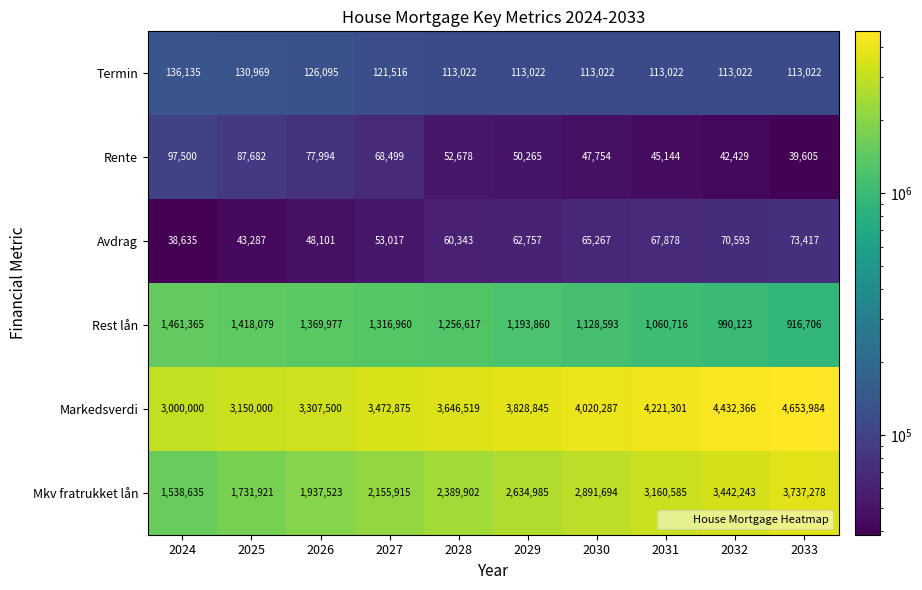

What is the sum of all Rente values?

609550